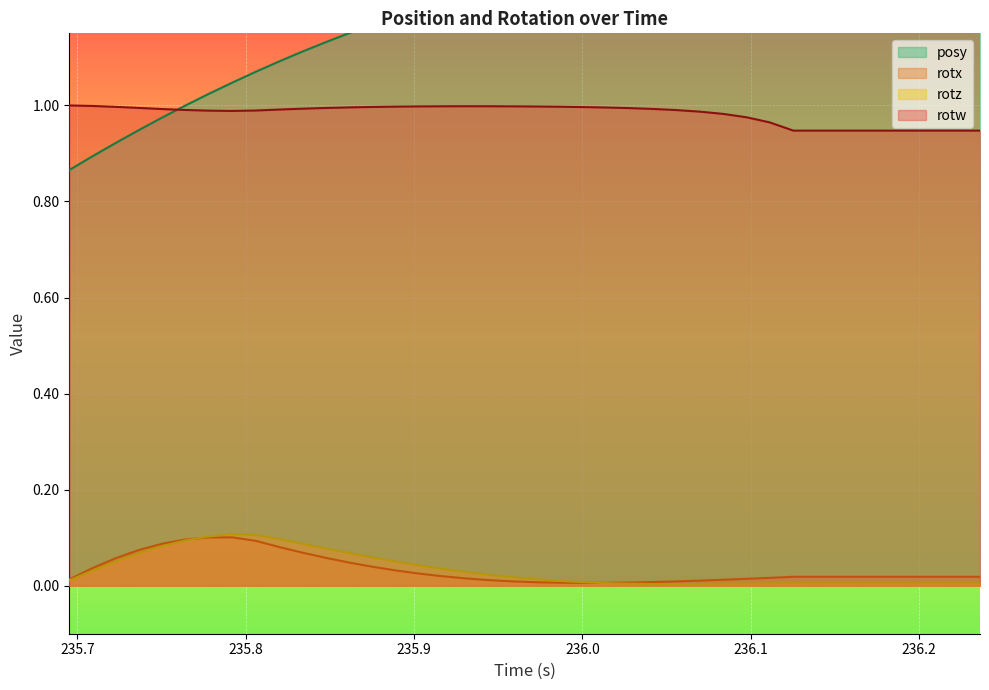

True or false: rotw and rotz cross at least once.

False